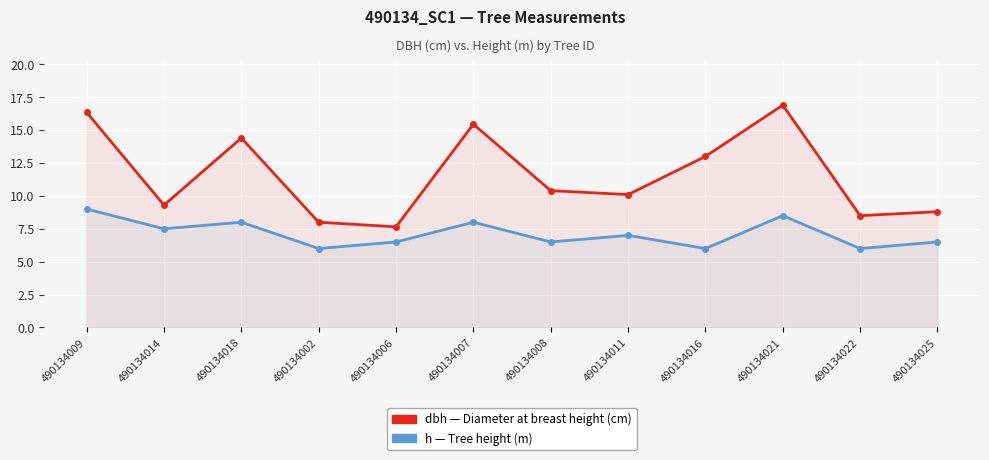

True or false: h and dbh intersect in this chart.

False